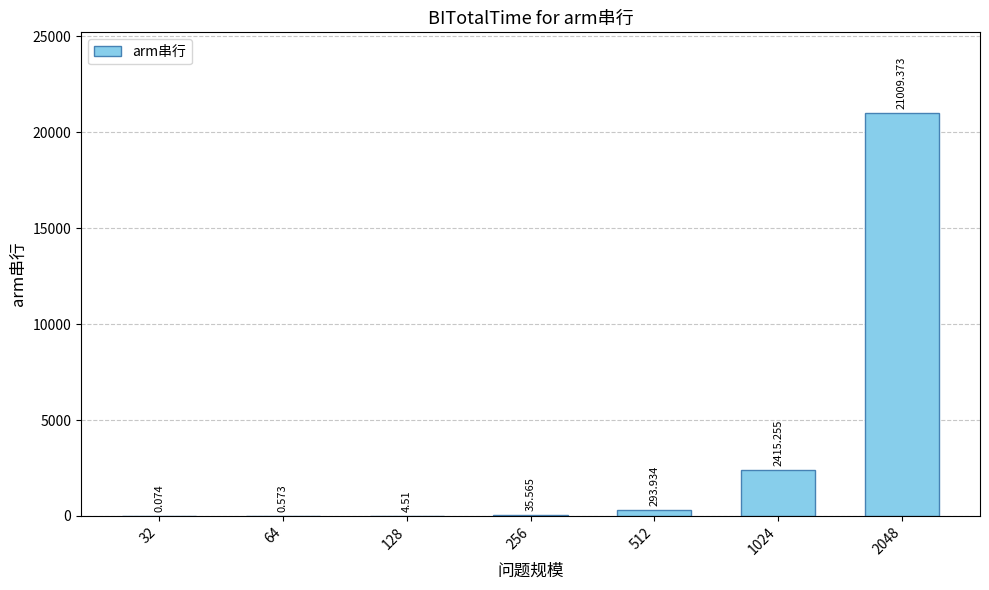

What is the sum of all values?

23759.3